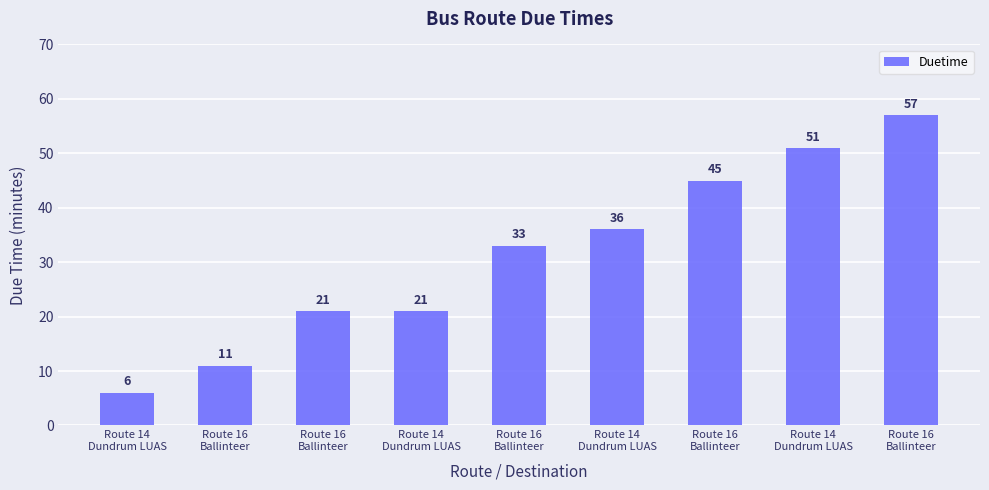

What is the change in value from Route 16
Ballinteer to Route 14
Dundrum LUAS?

+25